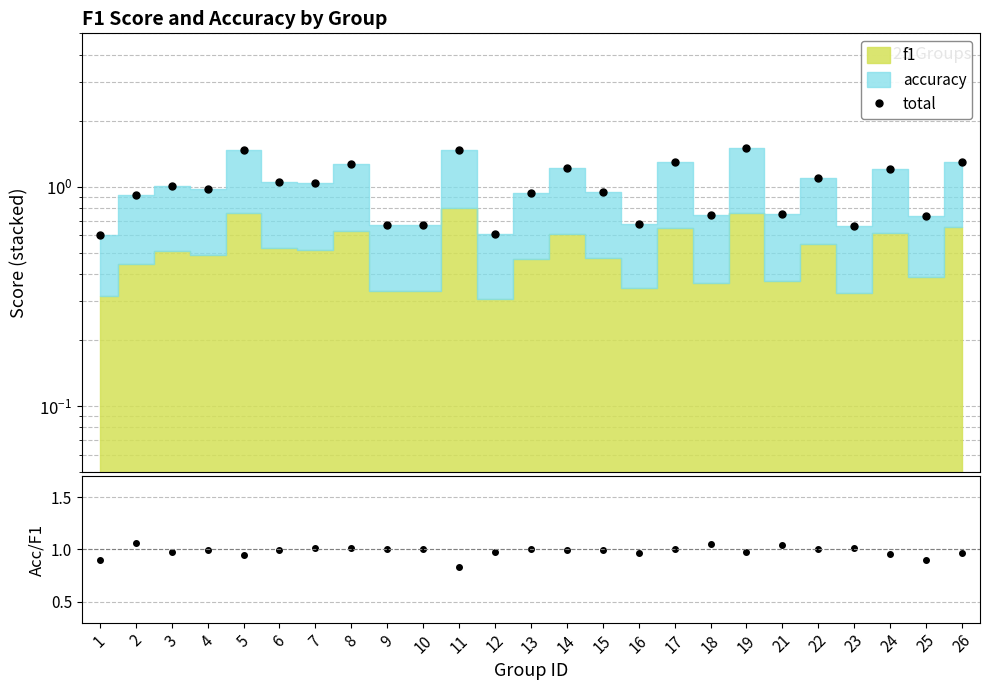

Between 12 and 13, which series saw the biggest shift?

total